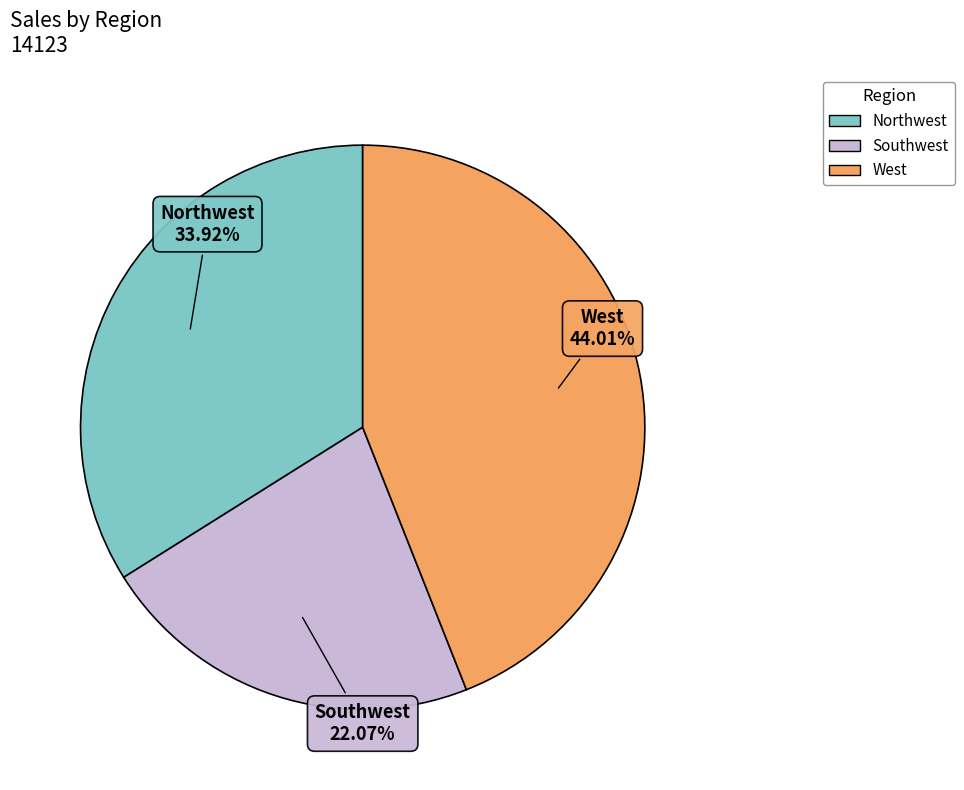

Rank the categories by value from lowest to highest.

Southwest, Northwest, West